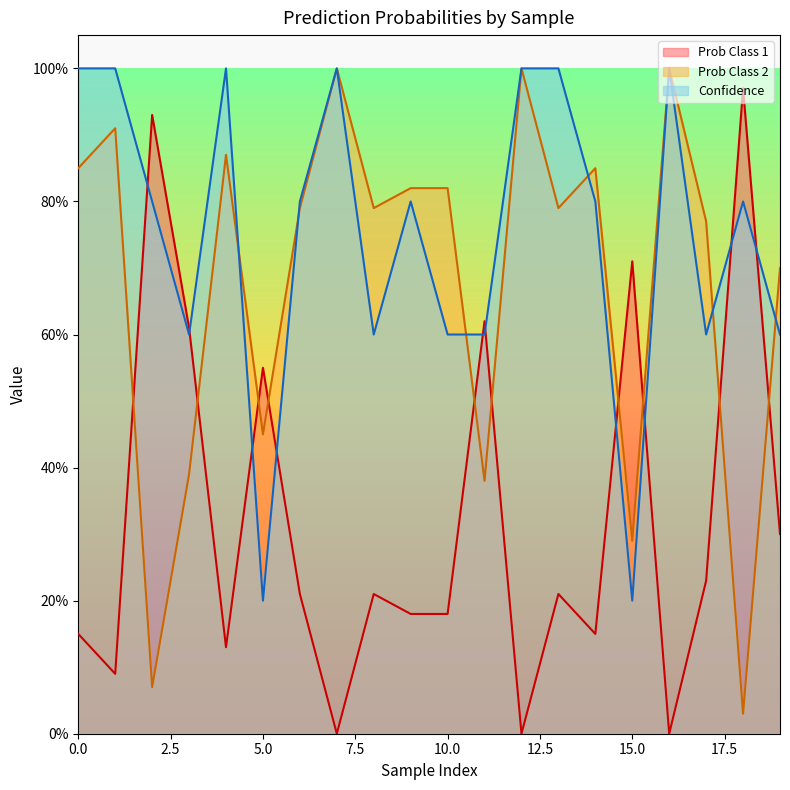

What is the spread (max minus min) of values at 13?

0.8